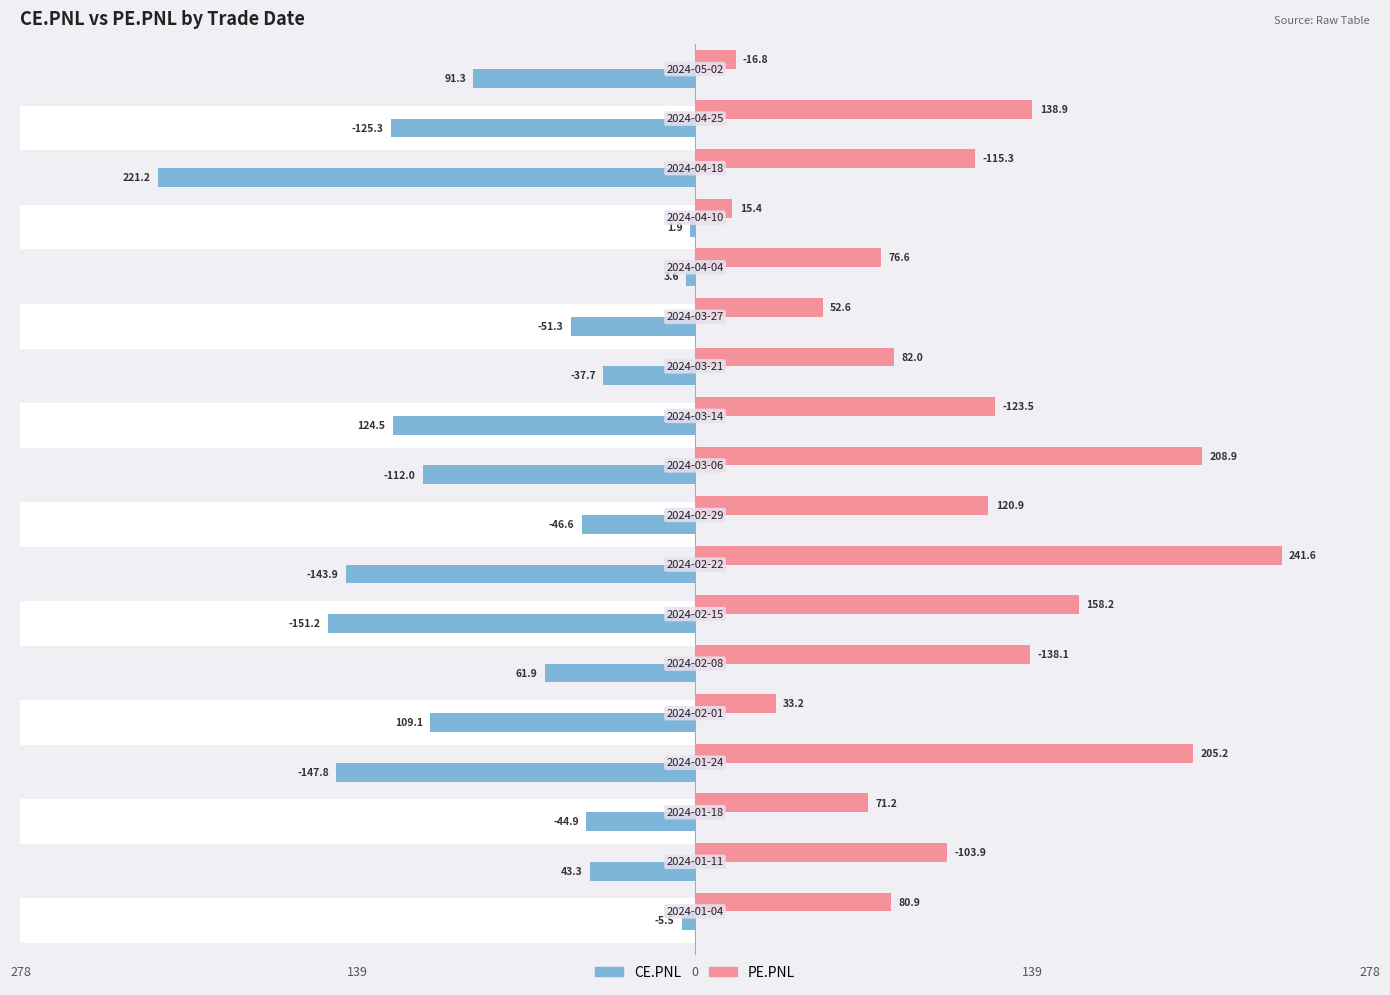

How many bars are there in total?

36